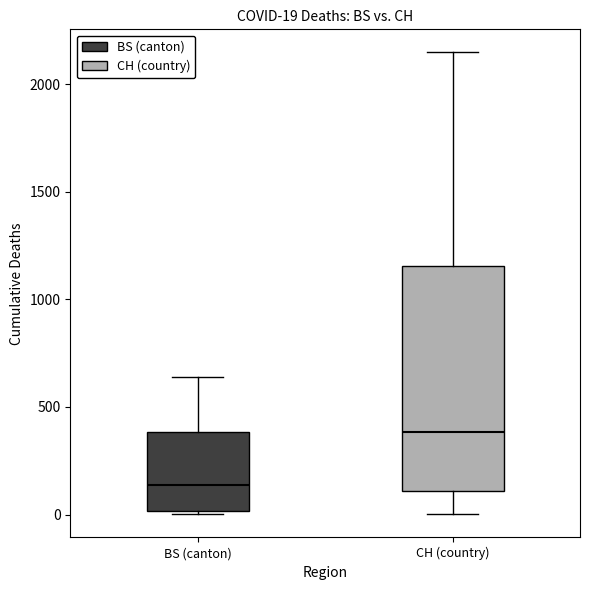

Which box has the lowest median line?

BS (canton)